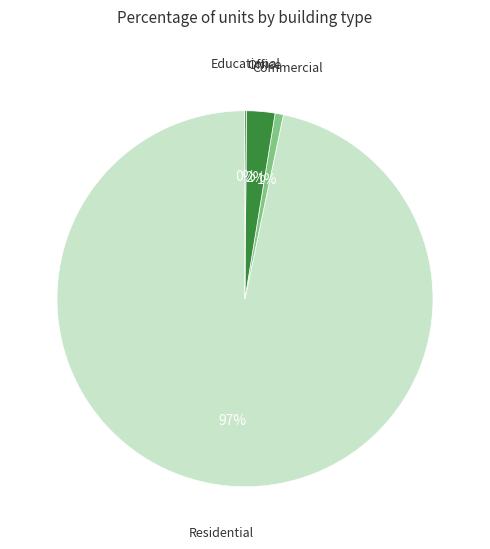

Which slice is the largest?

Residential